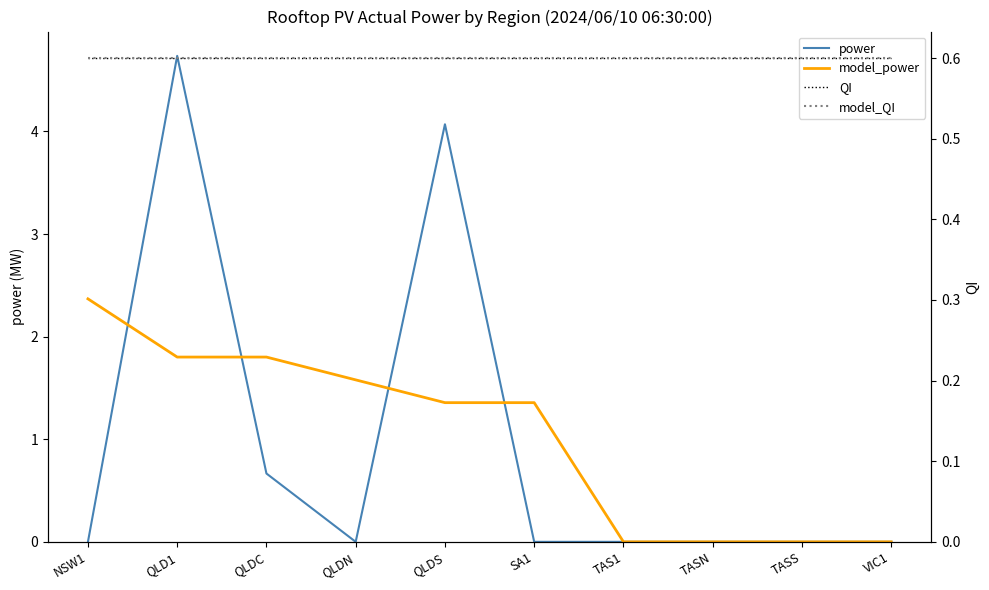

Reading left to right, extract all data points from this chart.

power: NSW1=0.0	QLD1=4.7	QLDC=0.7	QLDN=0.0	QLDS=4.1	SA1=0.0	TAS1=0.0	TASN=0.0	TASS=0.0	VIC1=0.0
model_power: NSW1=2.4	QLD1=1.8	QLDC=1.8	QLDN=1.6	QLDS=1.4	SA1=1.4	TAS1=0.0	TASN=0.0	TASS=0.0	VIC1=0.0
QI: NSW1=0.6	QLD1=0.6	QLDC=0.6	QLDN=0.6	QLDS=0.6	SA1=0.6	TAS1=0.6	TASN=0.6	TASS=0.6	VIC1=0.6
model_QI: NSW1=0.6	QLD1=0.6	QLDC=0.6	QLDN=0.6	QLDS=0.6	SA1=0.6	TAS1=0.6	TASN=0.6	TASS=0.6	VIC1=0.6